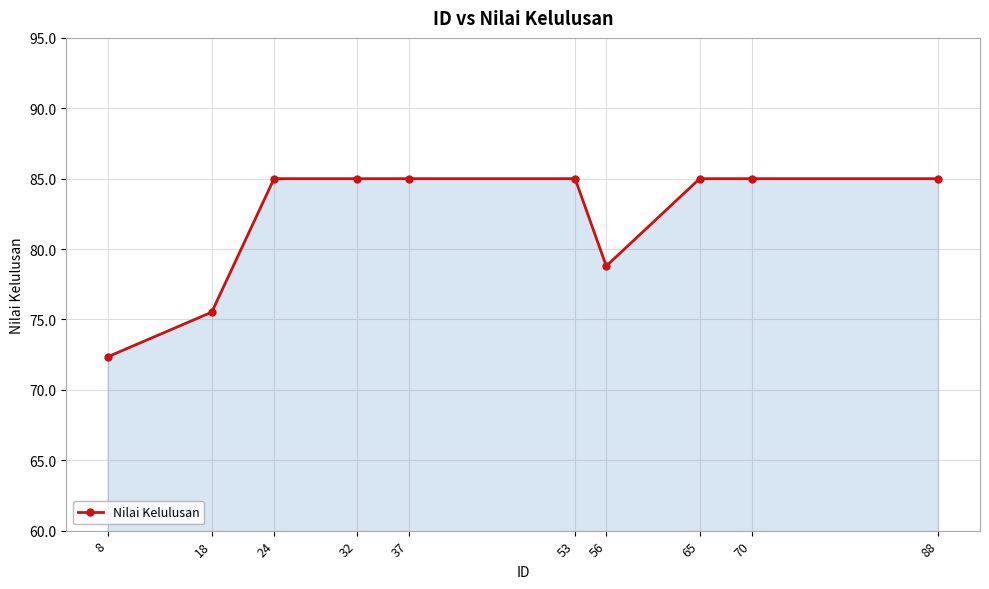

What is the value of the 8th point from the left?

85.0